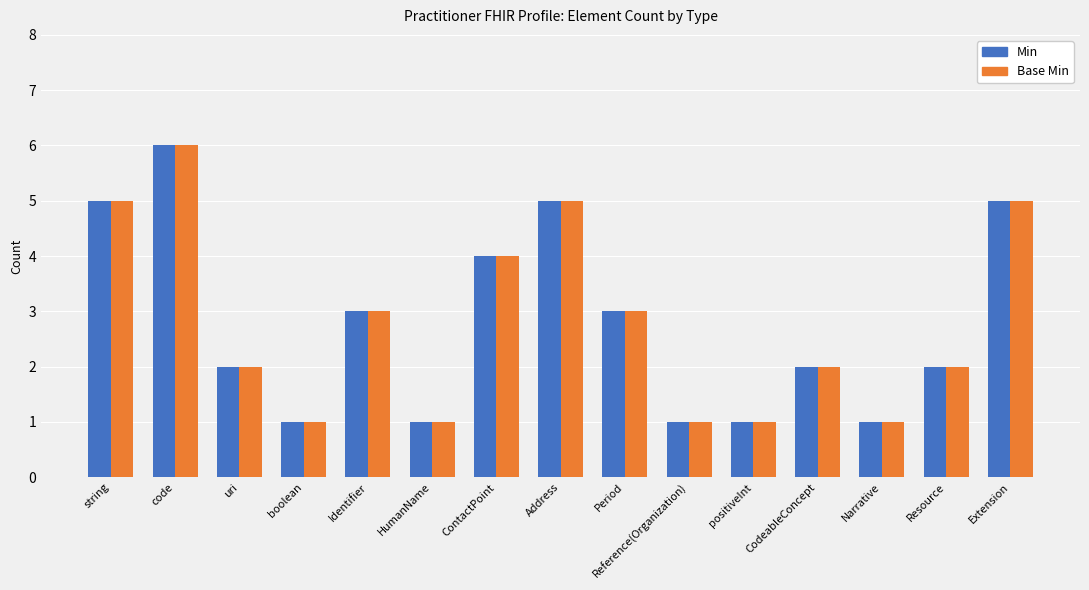

What is the difference between the maximum and minimum values in the Base Min series?

5